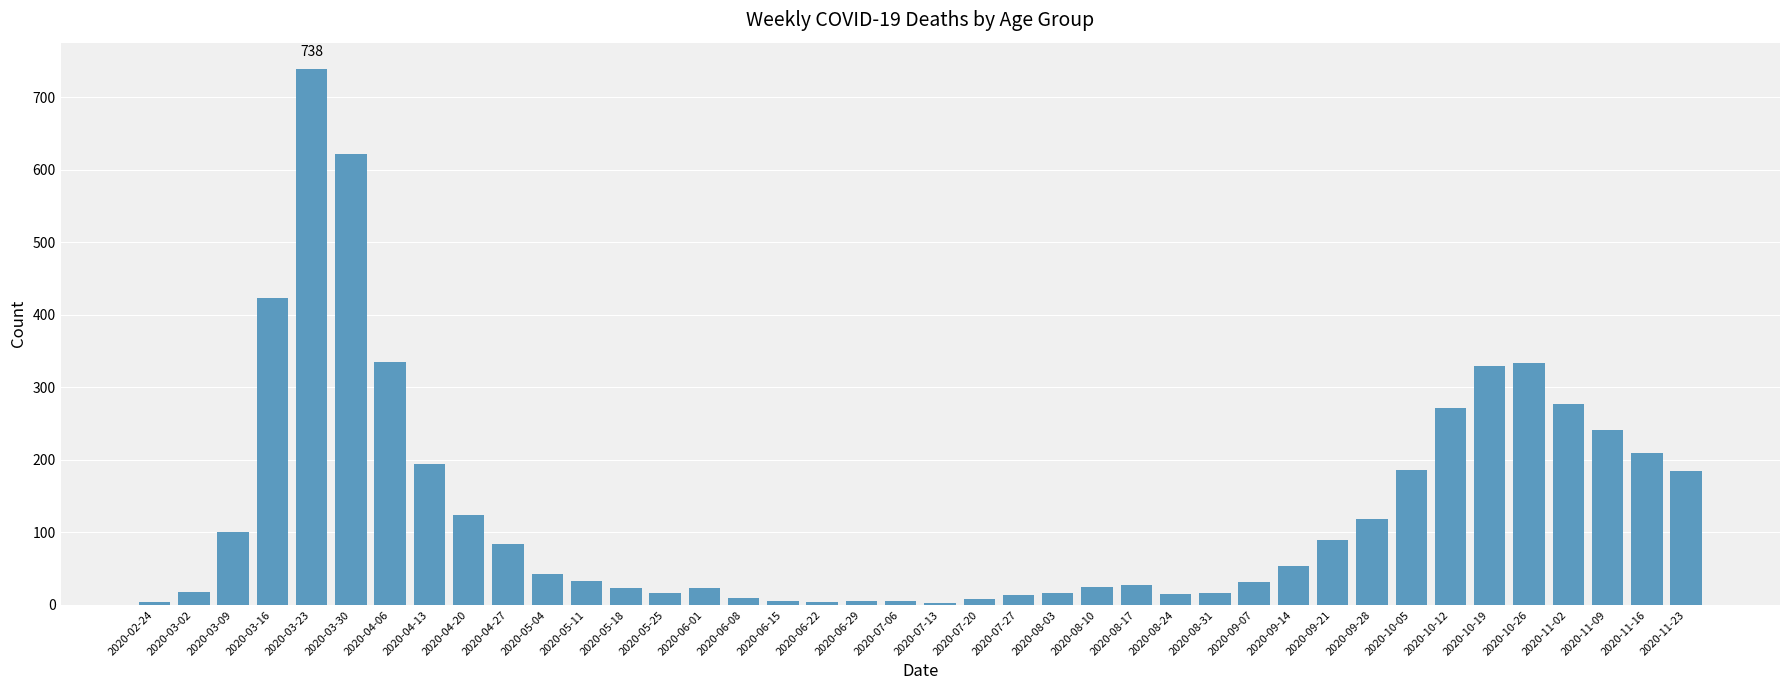

What is the change in value from 2020-03-30 to 2020-05-25?

-605